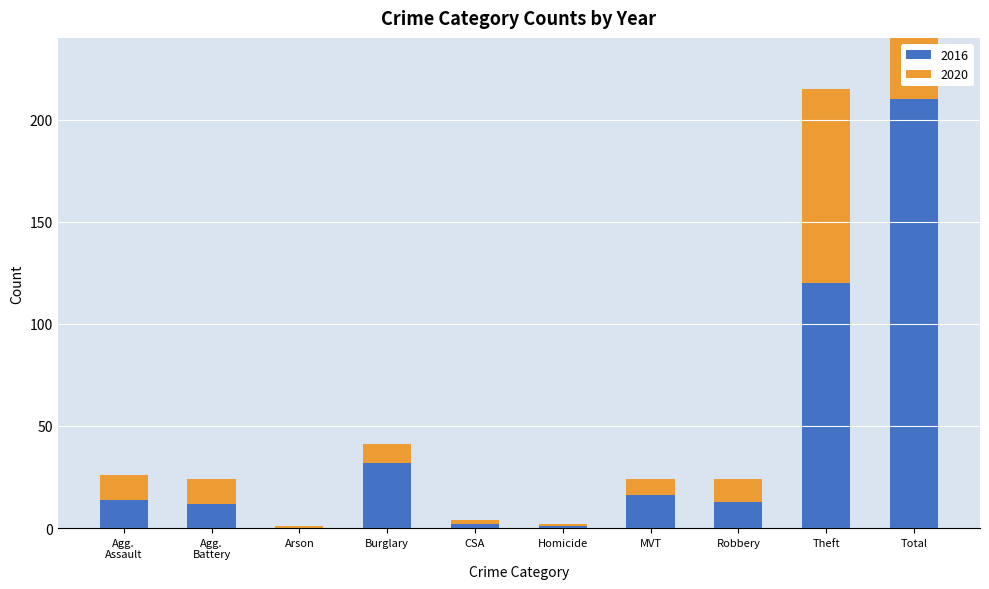

What is the value of the 2020 bar at the 5th from the left?

2